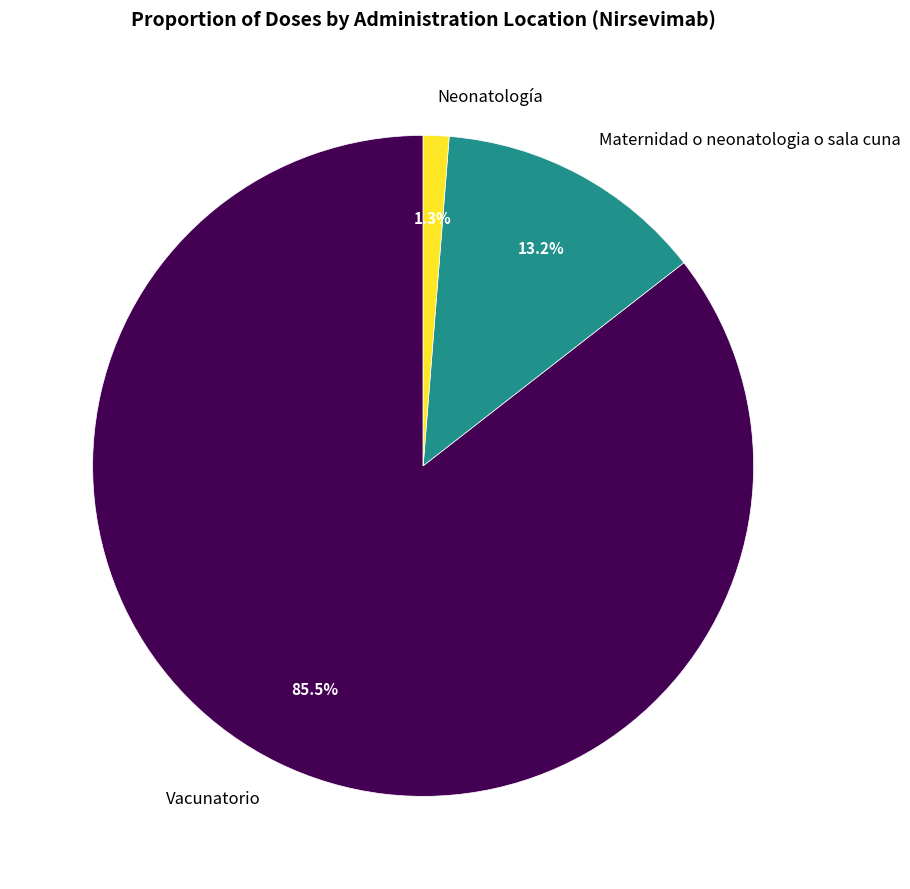

Which category has the smallest portion of the pie?

Neonatología